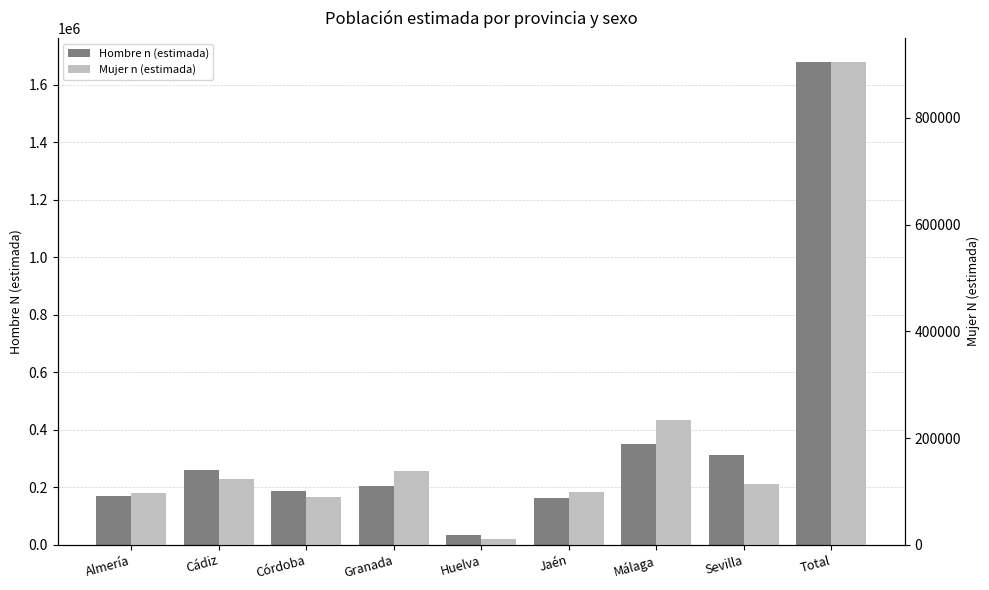

Reading left to right, transcribe all the data shown in this chart.

Hombre n (estimada): 169899	258711	187313	202653	34137	162973	349705	313194	1678584
Mujer n (estimada): 97231	122883	89211	138366	10845	98194	233680	114166	904576